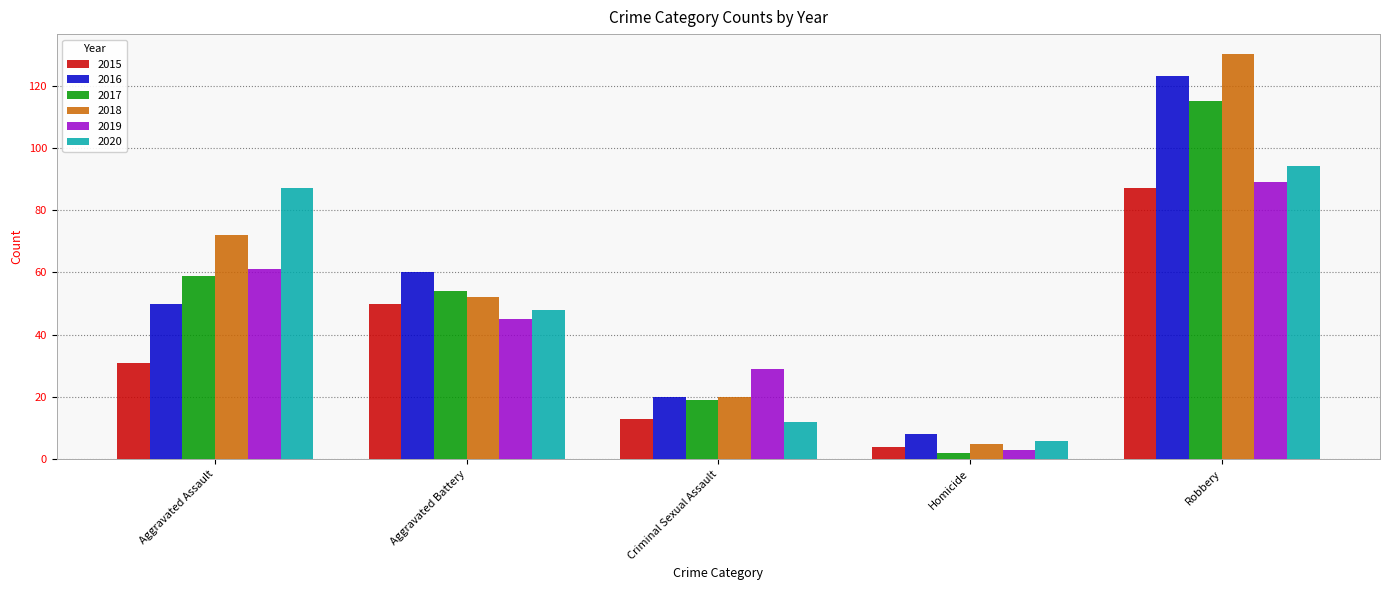

The 2015 series shows 50 at Aggravated Battery. True or false?

True